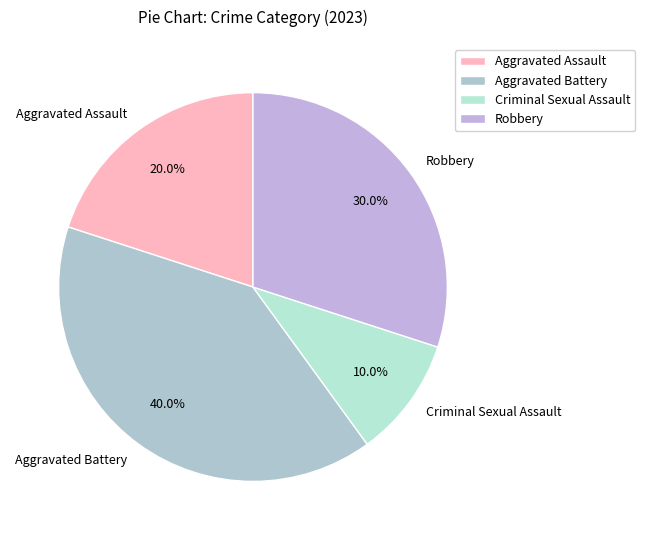

Between Aggravated Battery and Aggravated Assault, which is larger?

Aggravated Battery